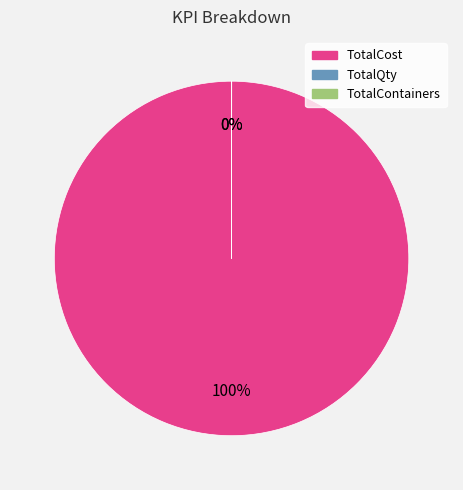

What is the majority slice?

TotalCost